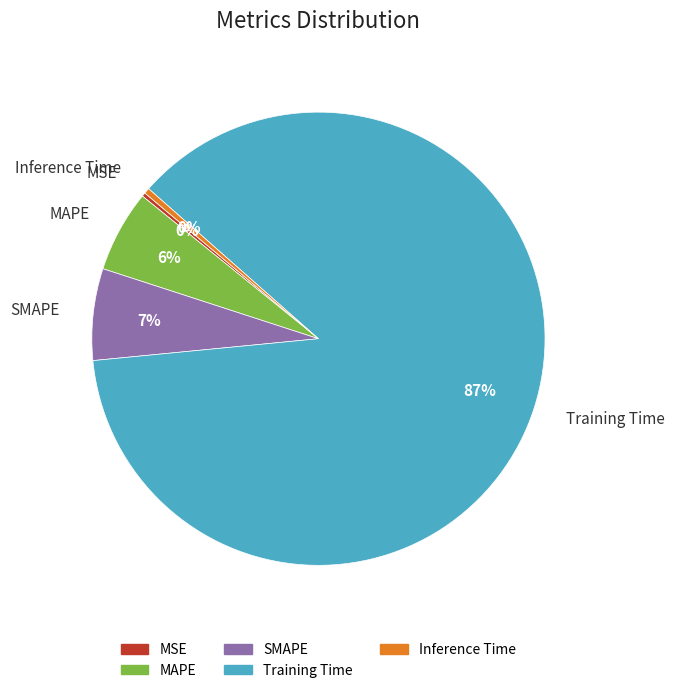

The Training Time slice represents 87% of the pie. True or false?

True